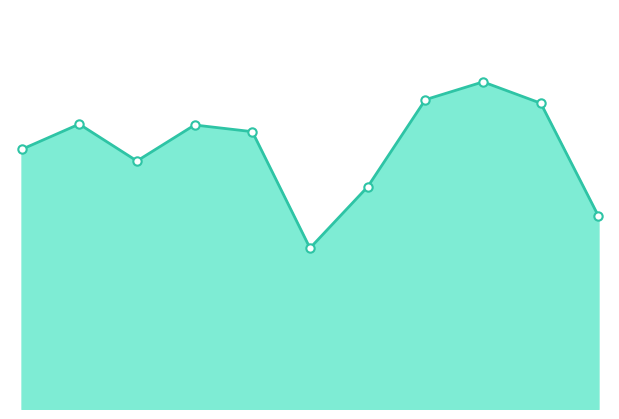

Does the chart have visible grid lines?

No